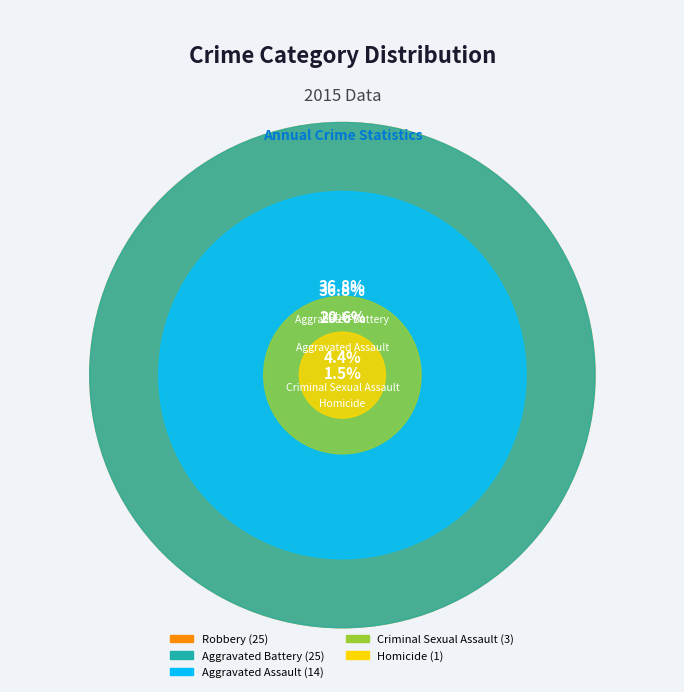

Rank the categories by value from highest to lowest.

Aggravated Battery, Robbery, Aggravated Assault, Criminal Sexual Assault, Homicide